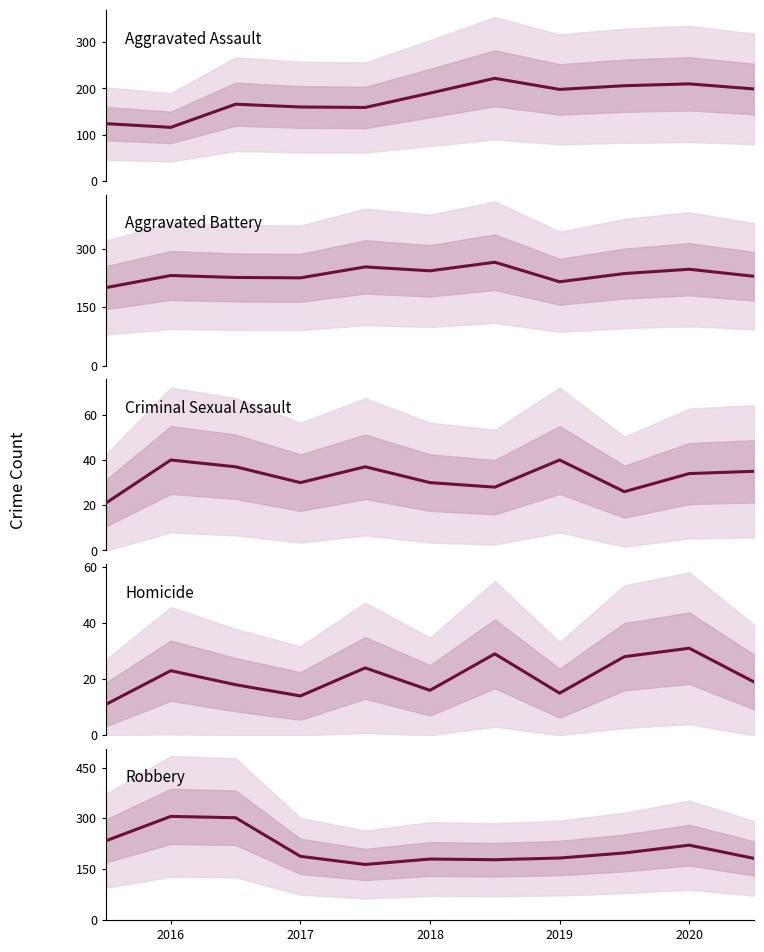

At how many categories does at least one series exceed 180?

11